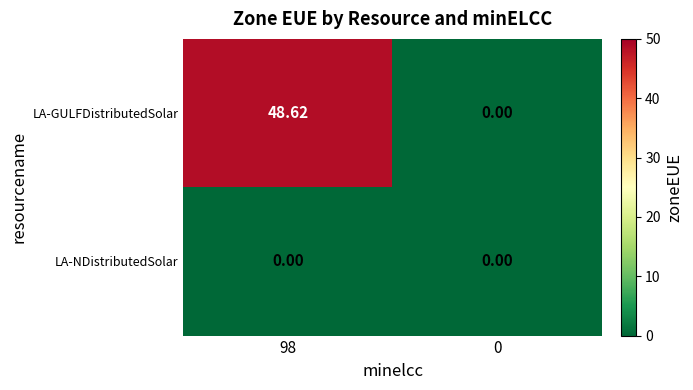

Is the value of LA-GULFDistributedSolar at 98 greater than the value of LA-NDistributedSolar at 98?

Yes